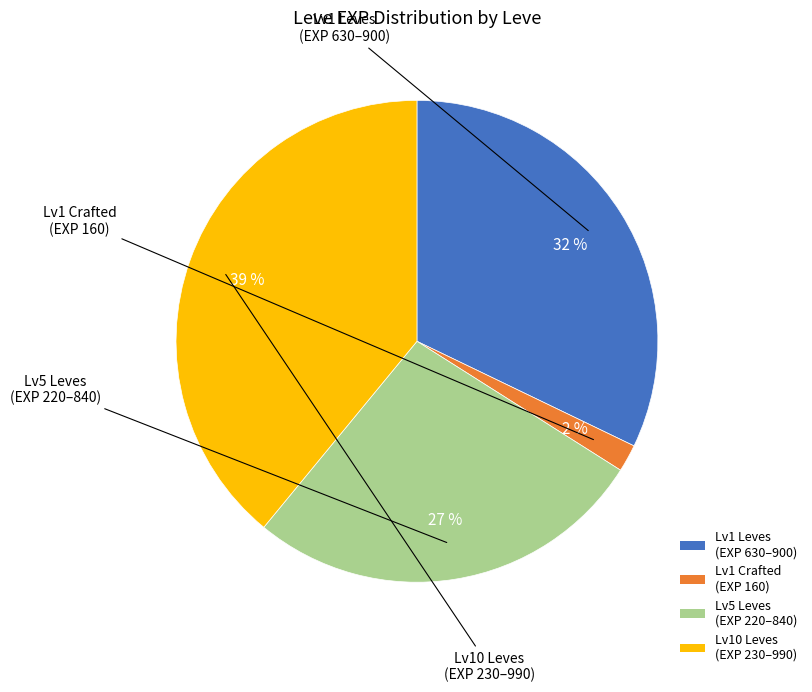

How many slices are in this pie chart?

4